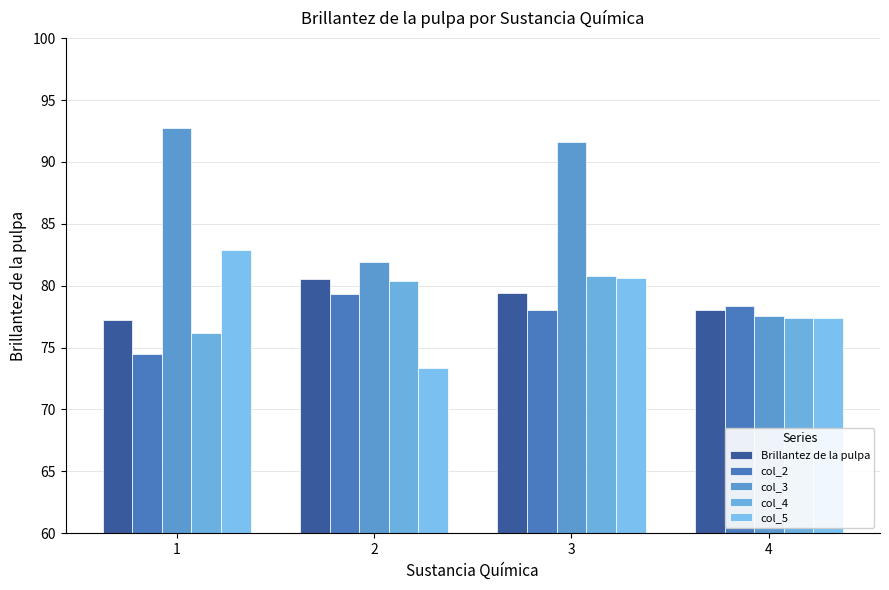

What is the difference between the second highest and minimum values in the col_5 series?

7.2